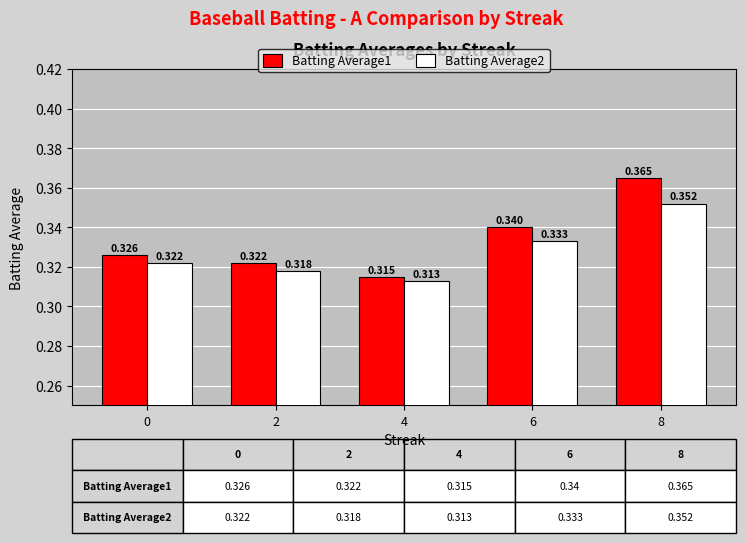

At how many categories does at least one series exceed 0?

5